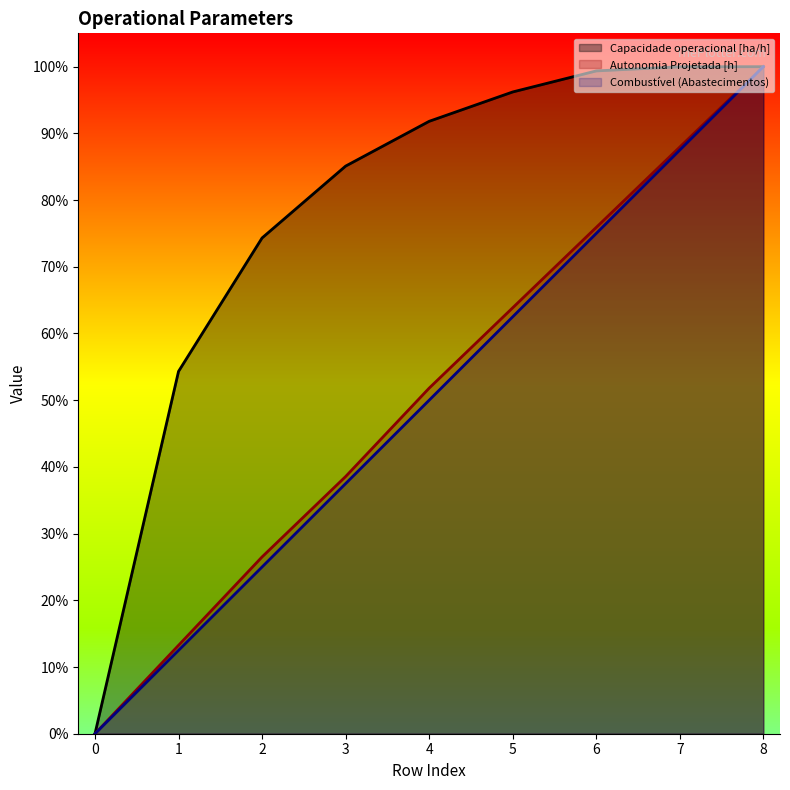

At which label does Capacidade operacional [ha/h] reach its peak?

8